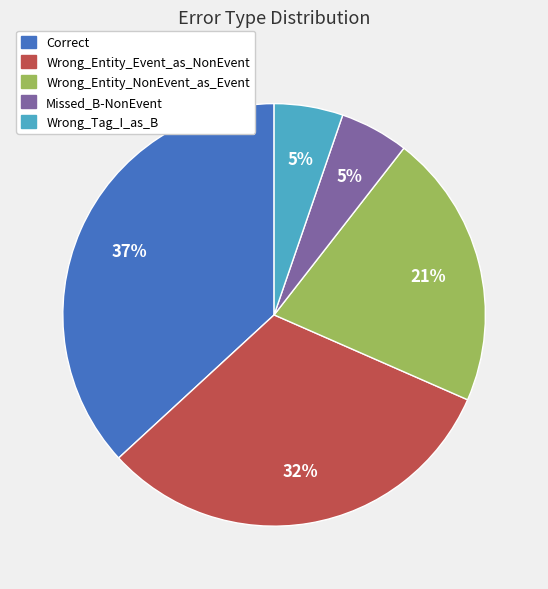

Is it true that Wrong_Tag_I_as_B is 5% of the pie?

True